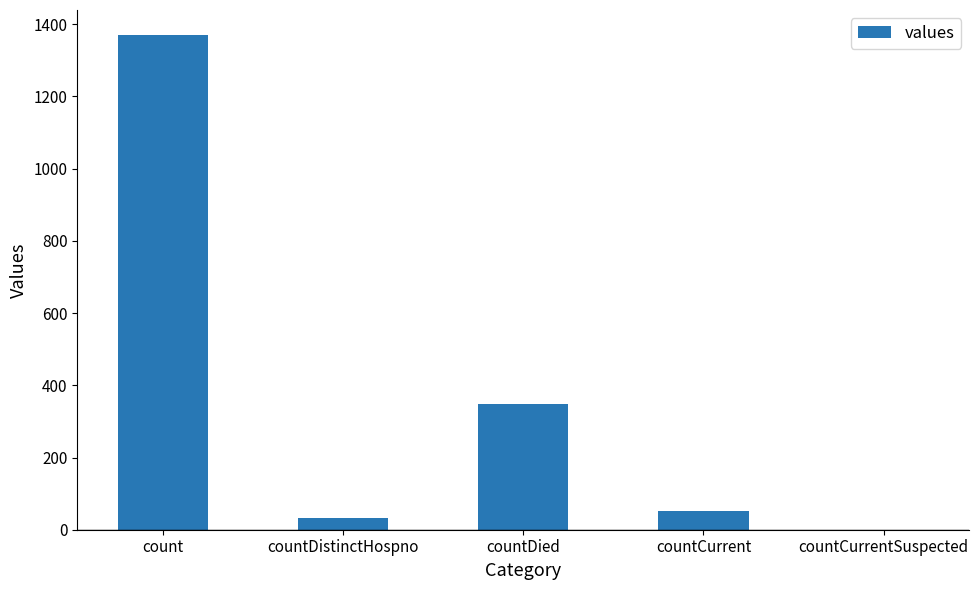

What is the sum of the values at count and countDistinctHospno?

1404